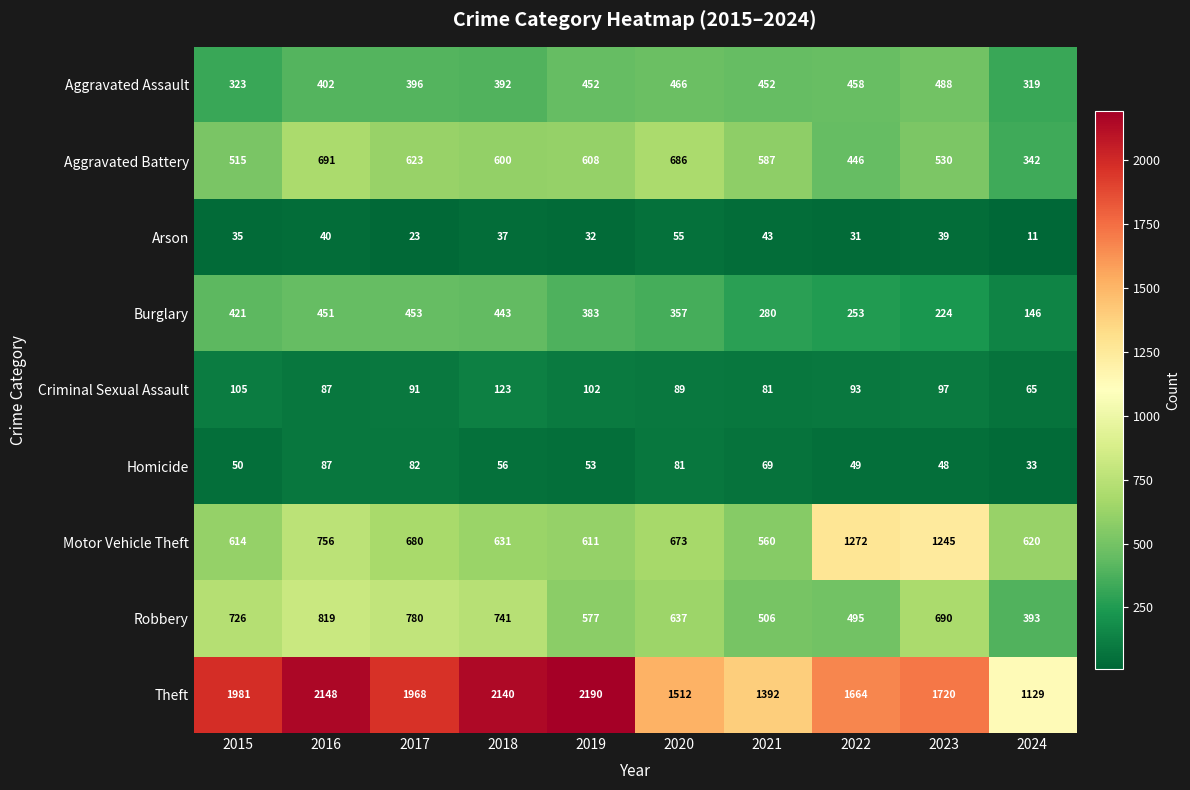

At which category is the sum across all series the highest?

2016